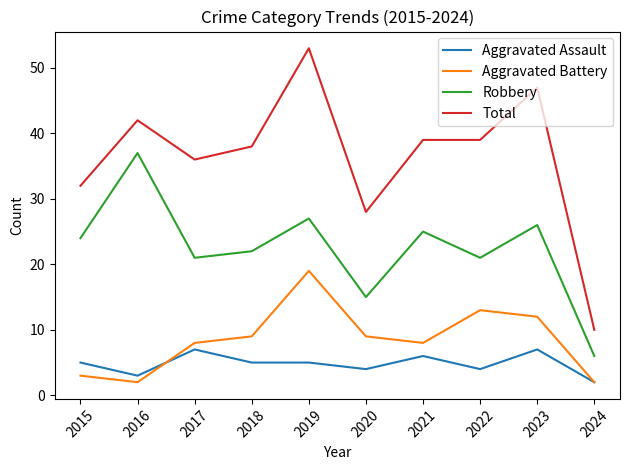

At 2018, list the series in order from largest to smallest.

Total, Robbery, Aggravated Battery, Aggravated Assault